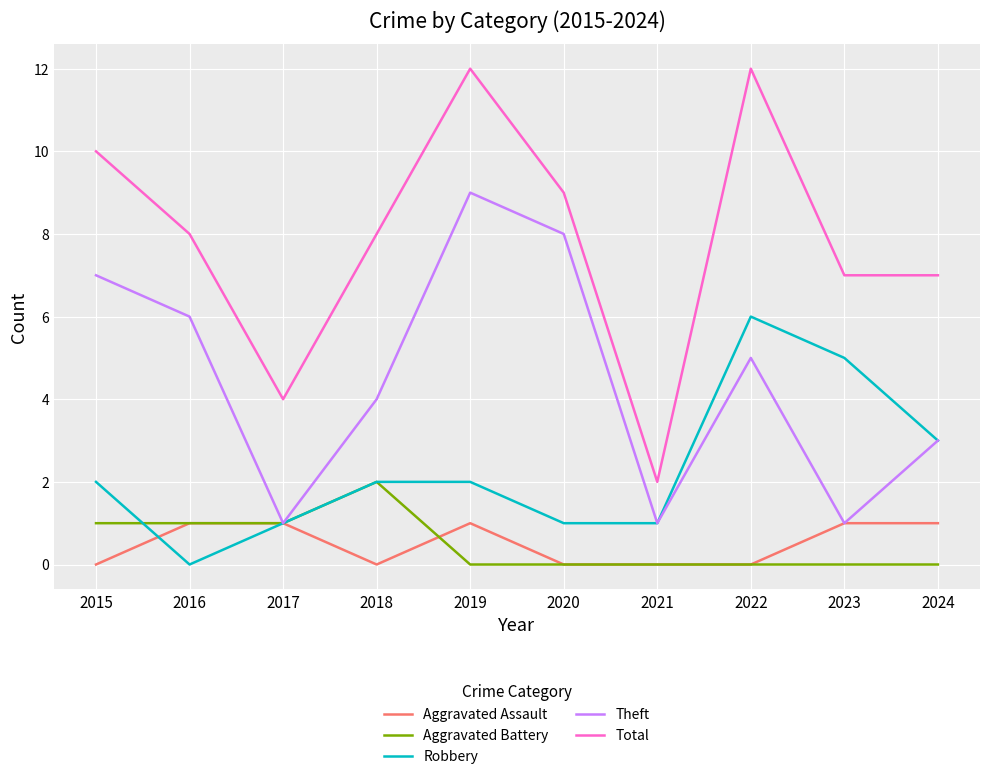

Is the value of Theft at 2020 greater than the value of Aggravated Battery at 2021?

Yes